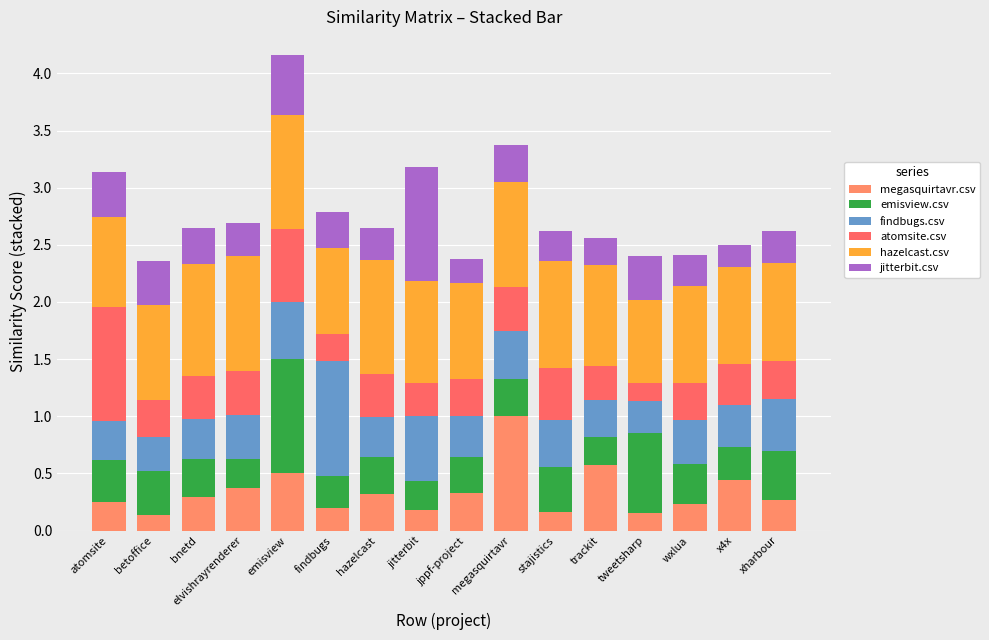

How many categories are shown in the chart?

16